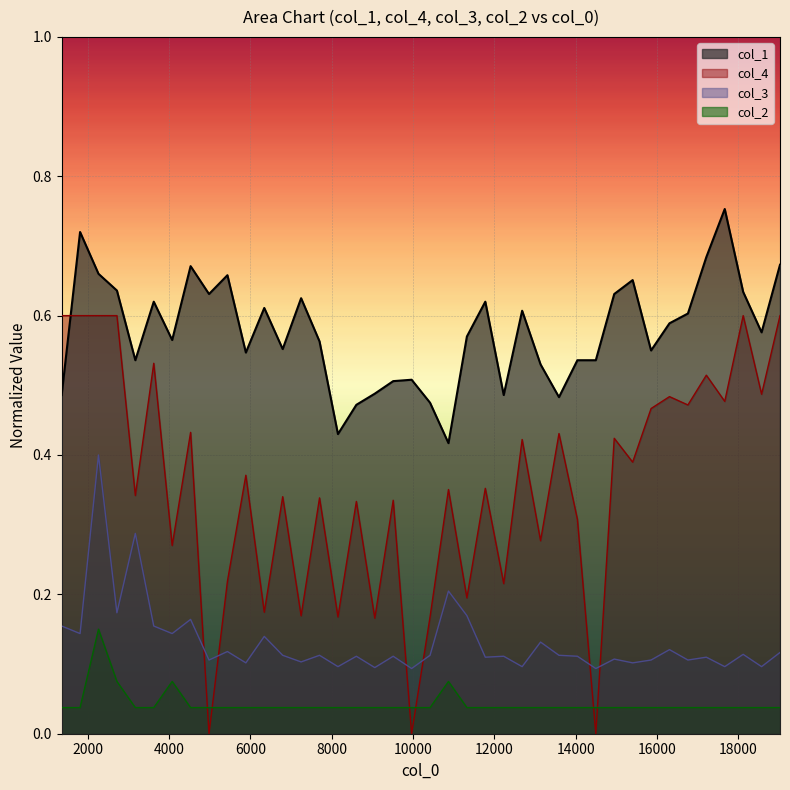

Where is the first local maximum for col_4?

3624